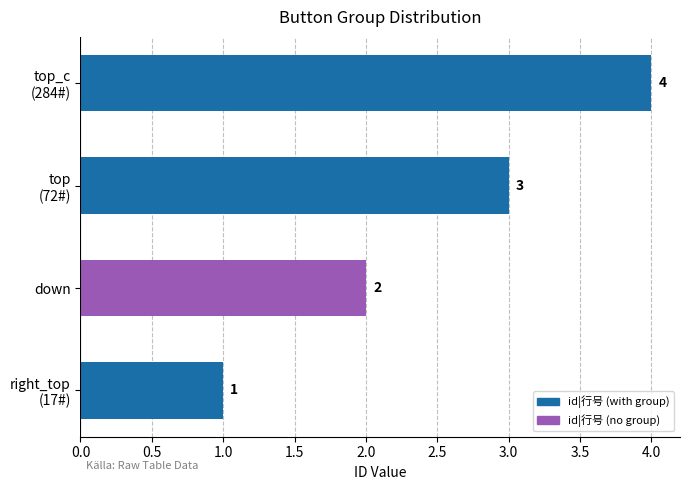

Are the bars horizontal?

Yes